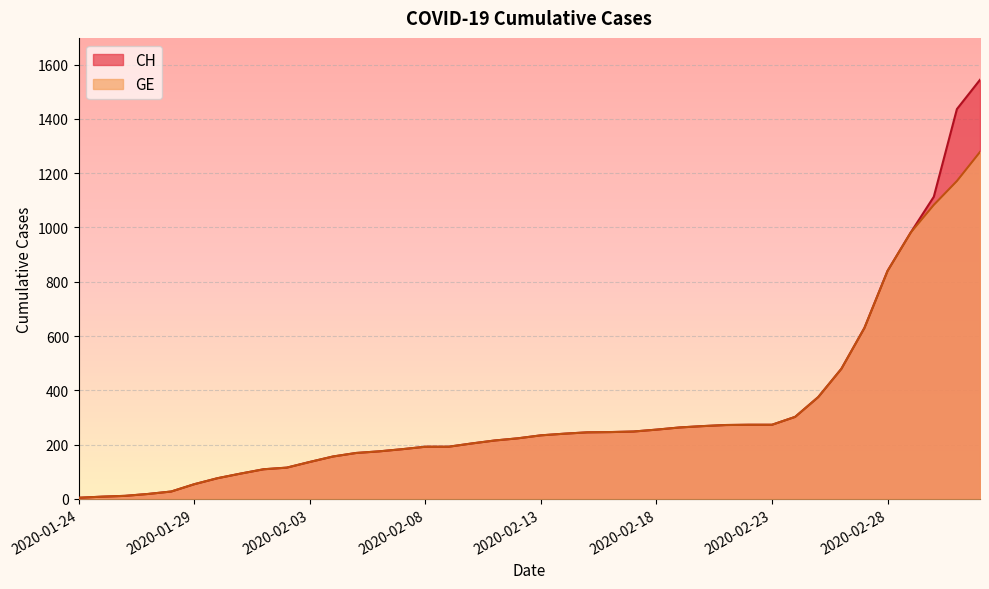

Is it true that CH equals 323 at 2020-02-12?

False